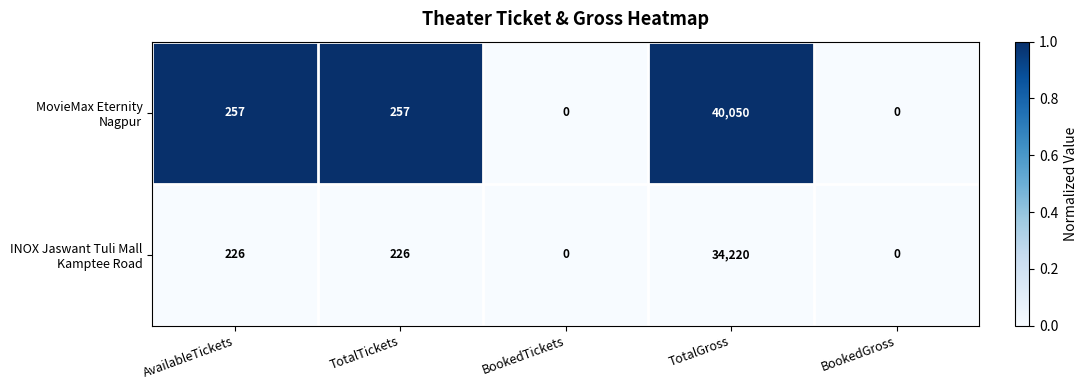

What is the difference between the highest and lowest values at TotalGross?

5830